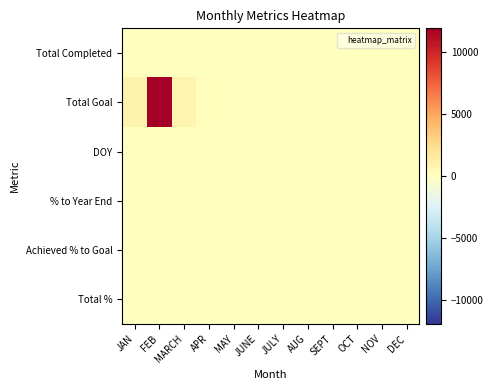

What is the difference between the highest and lowest values at JAN?

921.0